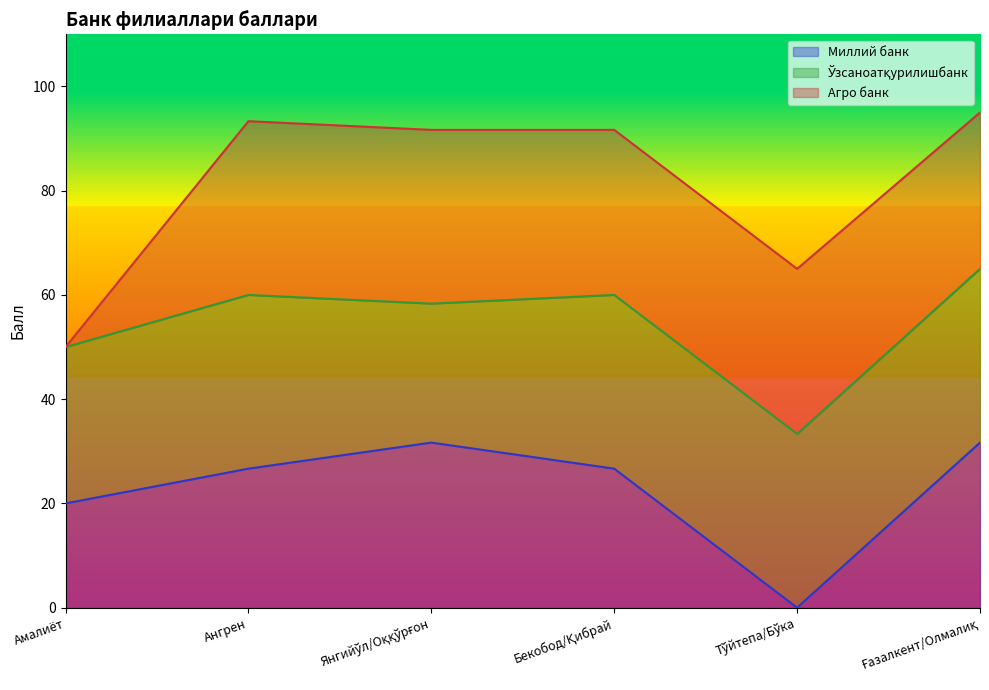

What is the maximum value for Миллий банк?

31.7